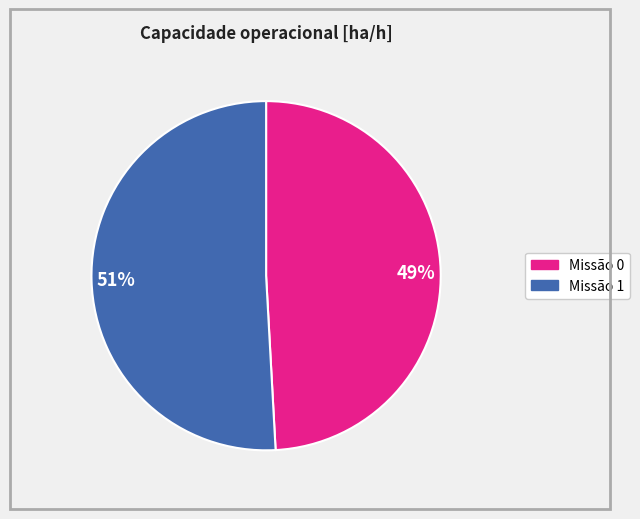

To the nearest percent, what is the difference between the largest and smallest slice percentages?

2%